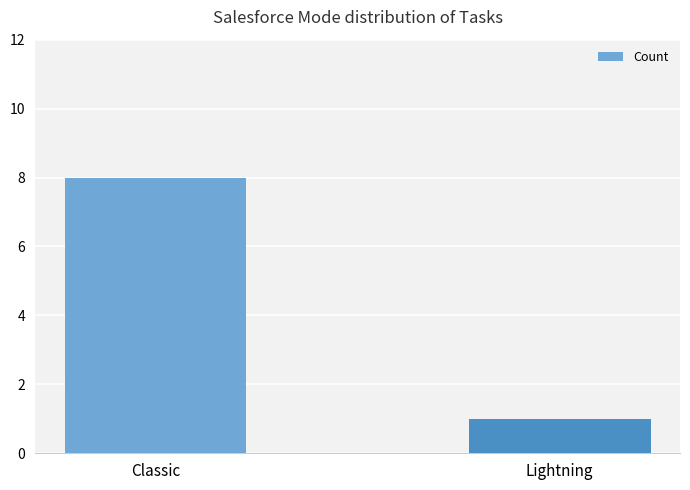

Which has a higher value, Lightning or Classic?

Classic